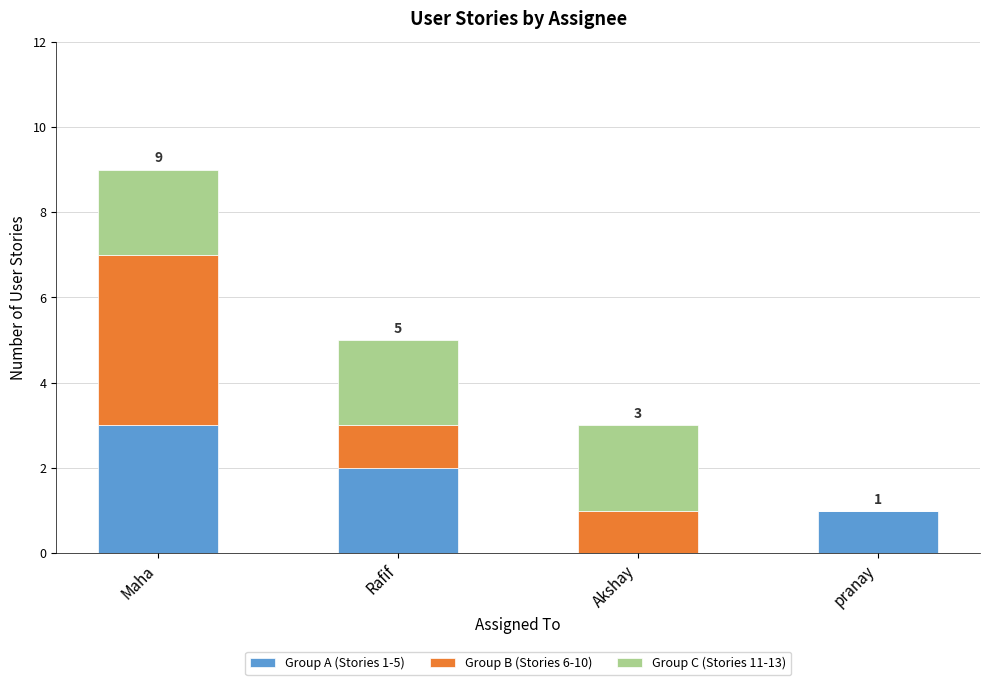

True or false: Group A (Stories 1-5) has a value of 1 at Rafif.

False